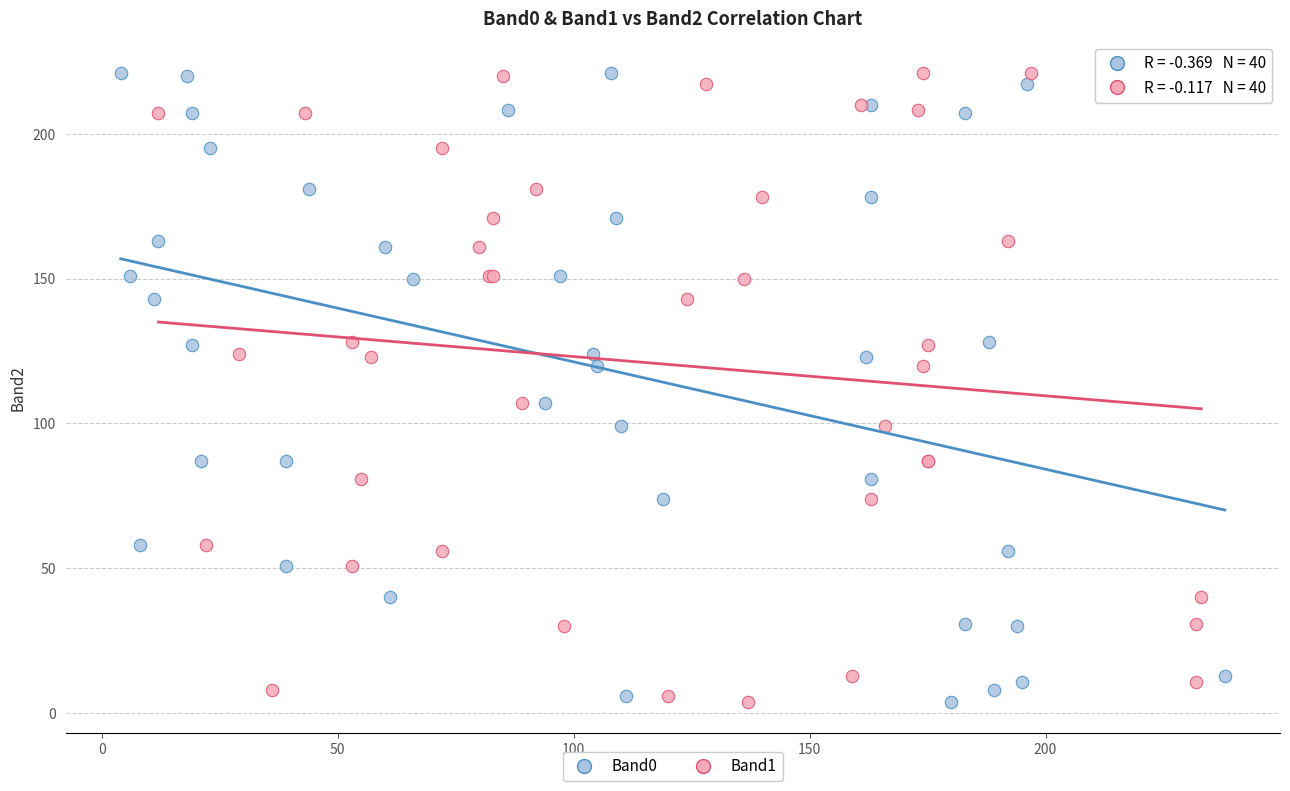

What are all the series names shown in the legend?

Band0, Band1